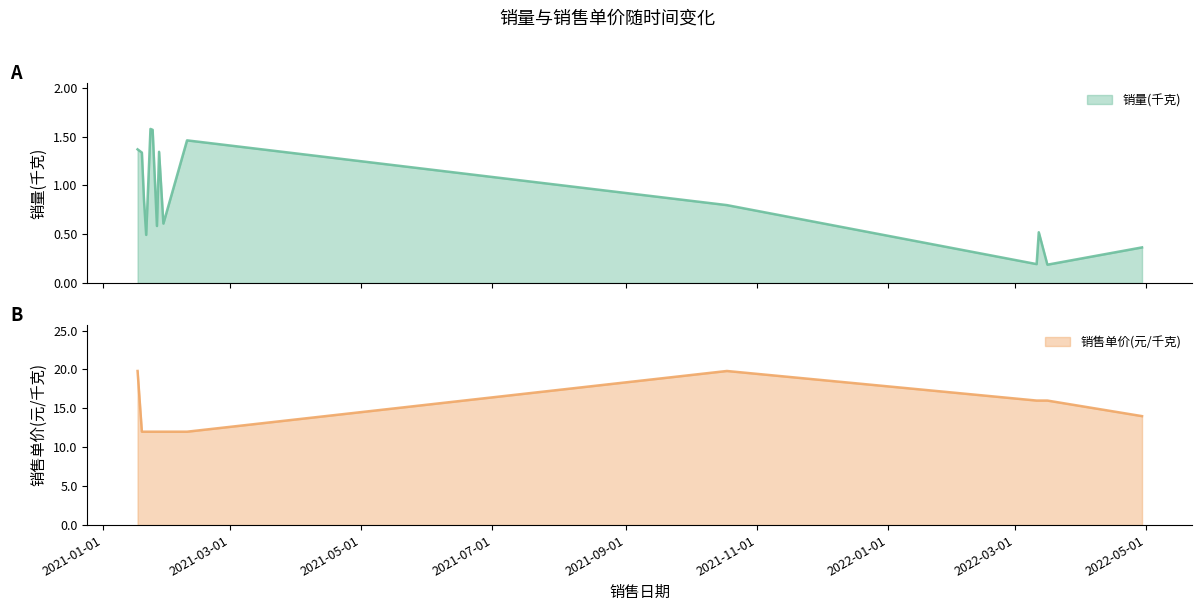

Which series has the largest range (max minus min)?

销售单价(元/千克)